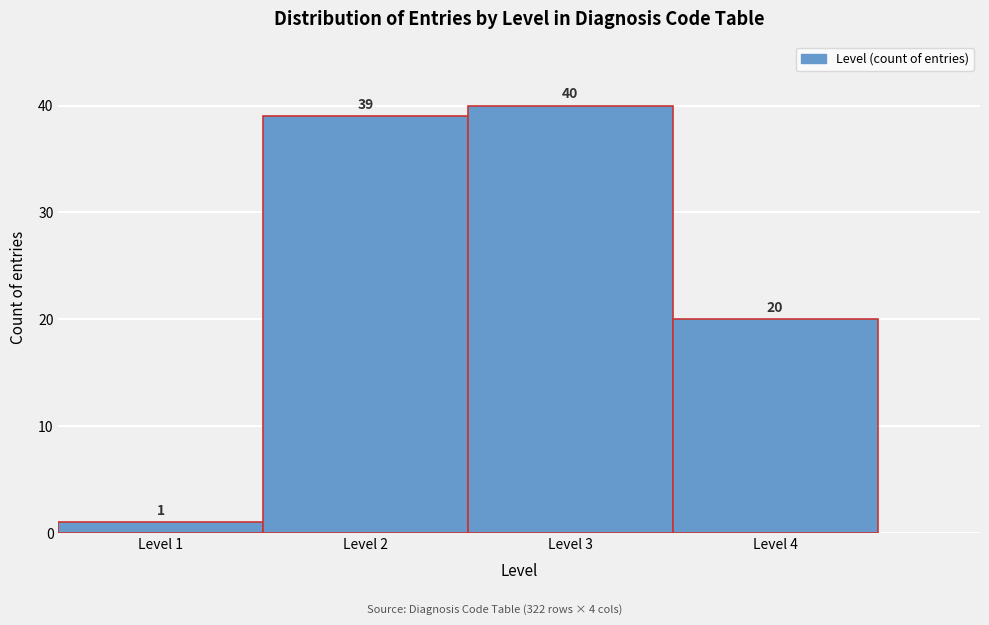

Reading left to right, extract all data points from this chart.

1	39	40	20